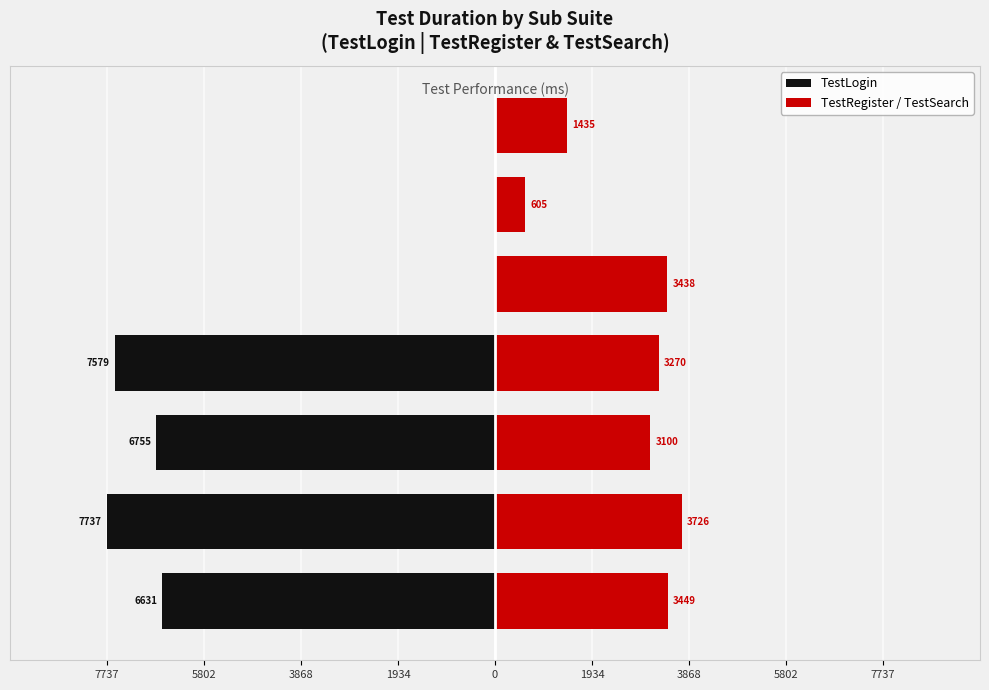

At how many categories does at least one series exceed 1240?

6